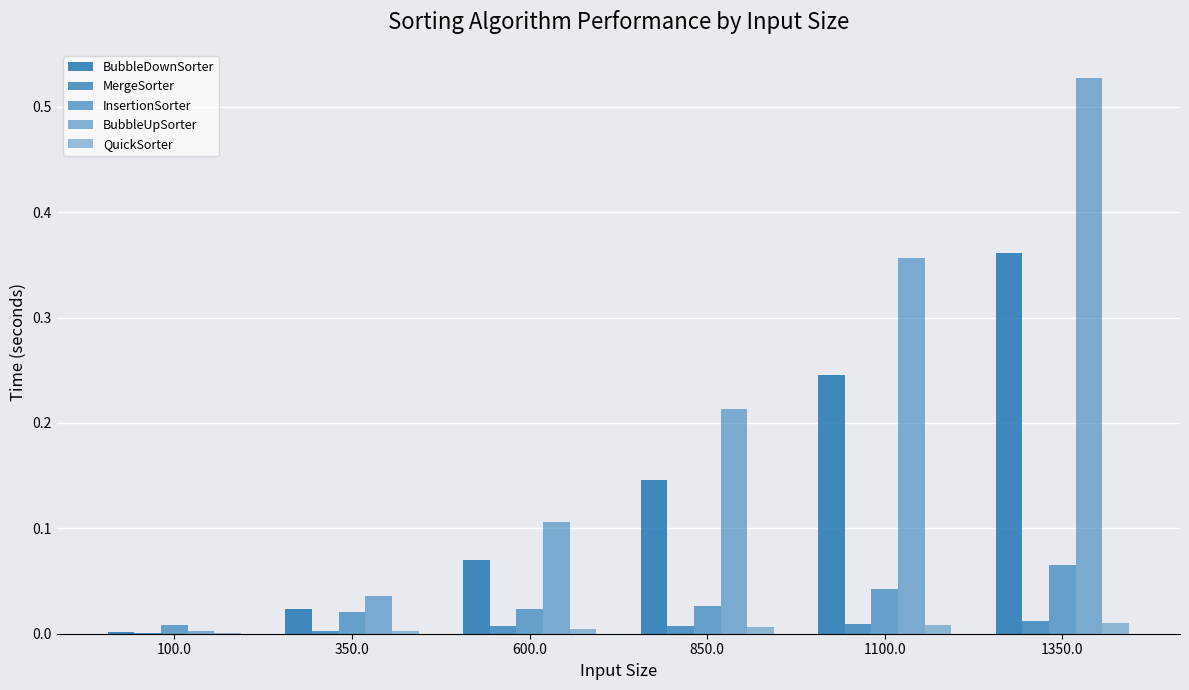

What value does the BubbleDownSorter series have at 600.0?

0.1